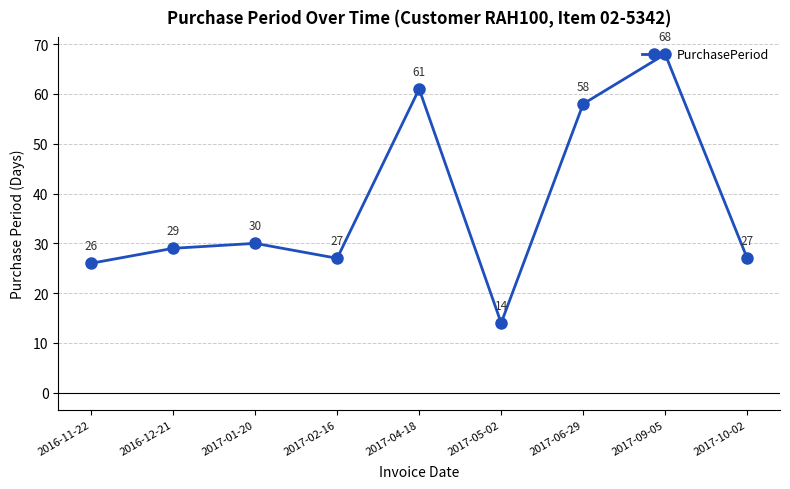

Reading right to left, what are all the values shown in this chart?

2017-10-02=27	2017-09-05=68	2017-06-29=58	2017-05-02=14	2017-04-18=61	2017-02-16=27	2017-01-20=30	2016-12-21=29	2016-11-22=26